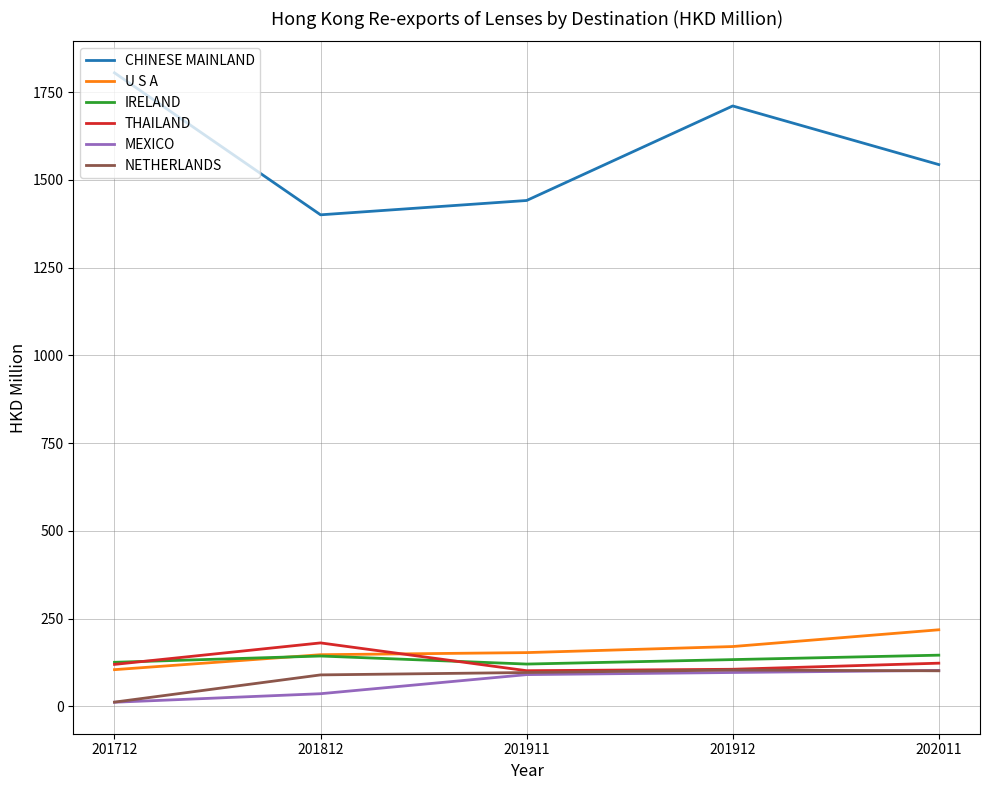

How many distinct data groups are displayed?

6